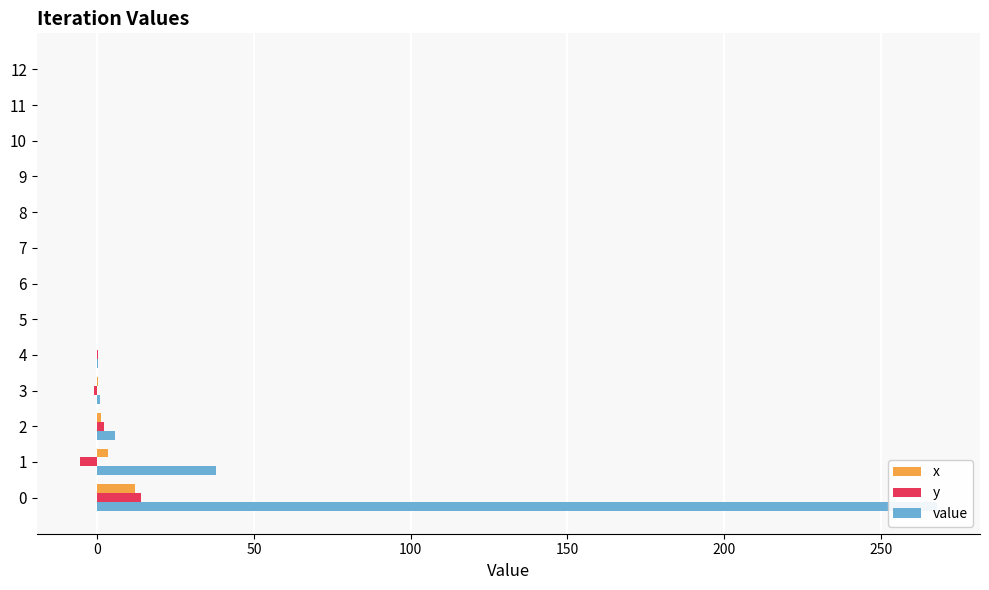

The value of x at 10 is 0.0. True or false?

True